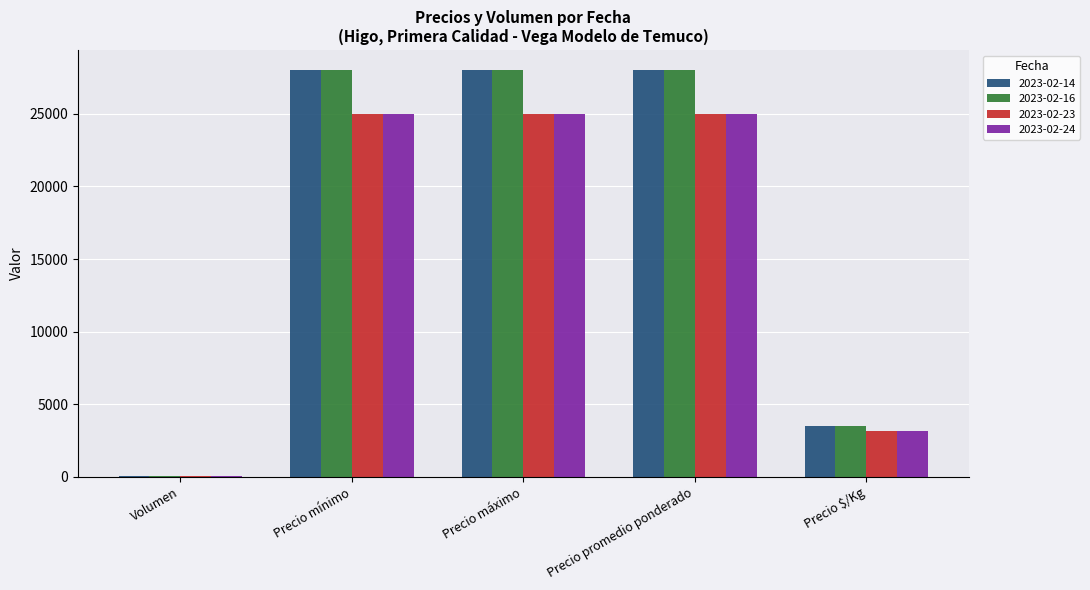

Count the 2023-02-14 values in the range 3500 to 28000.

4